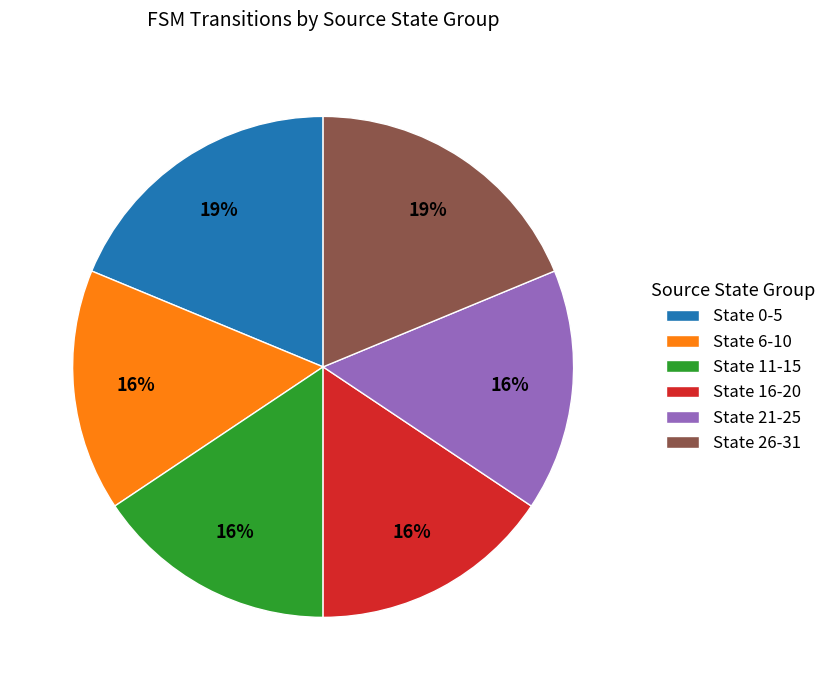

Does State 11-15 represent more than half of the total?

No